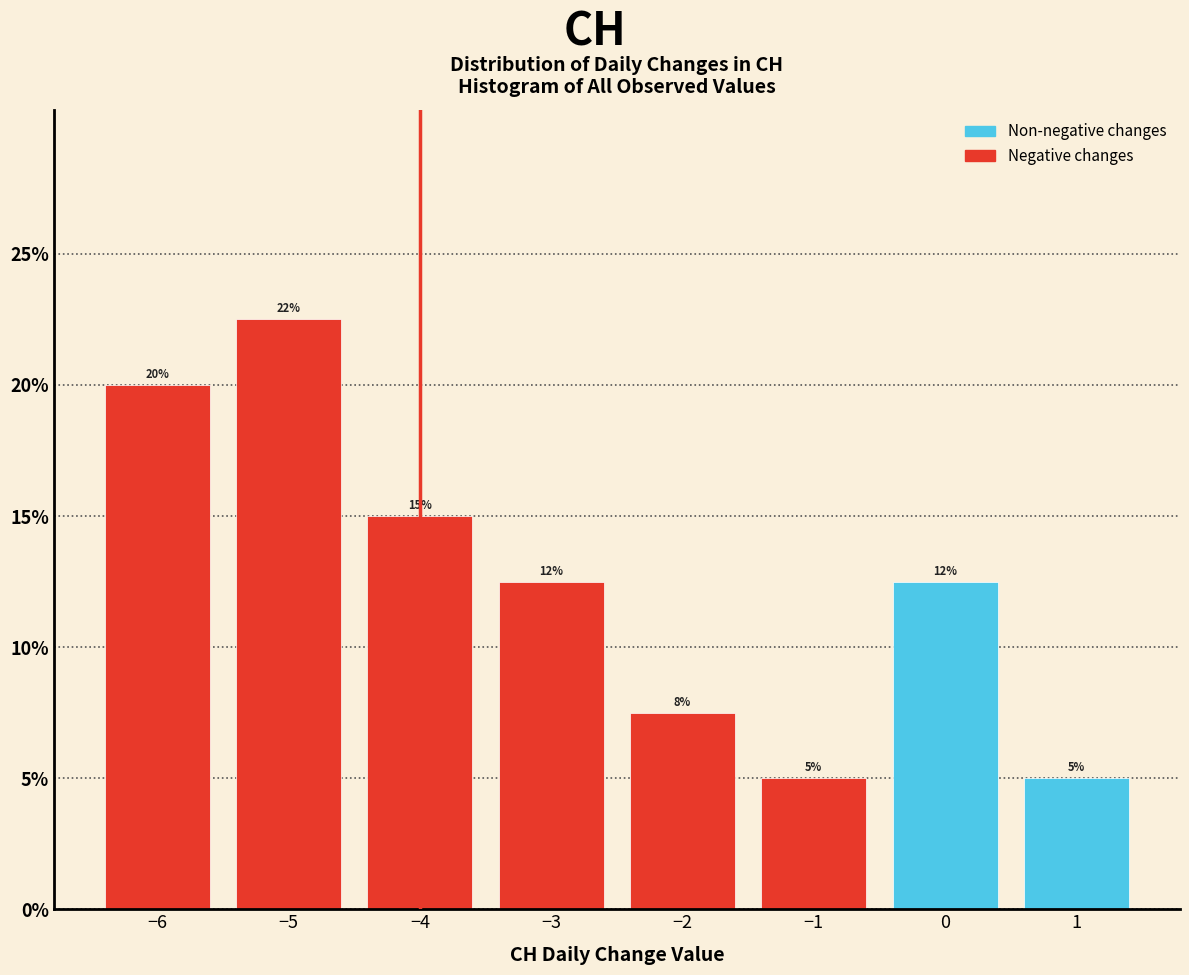

Over which range of the x-axis is the bar tallest?

-5.5 to -4.5